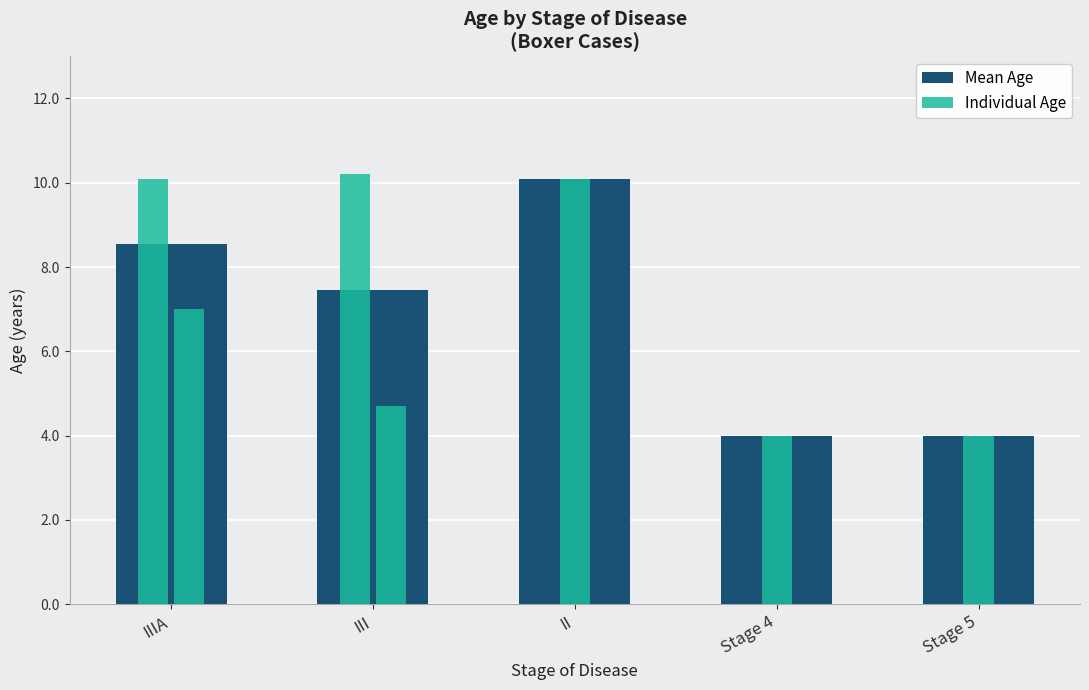

Which category has the highest value across all series?

II